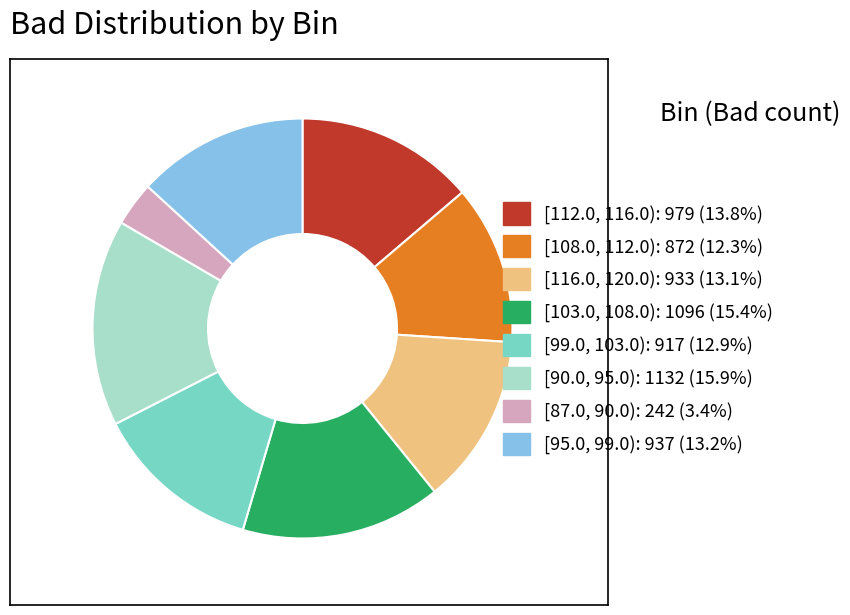

Does [95.0, 99.0) represent more than half of the total?

No